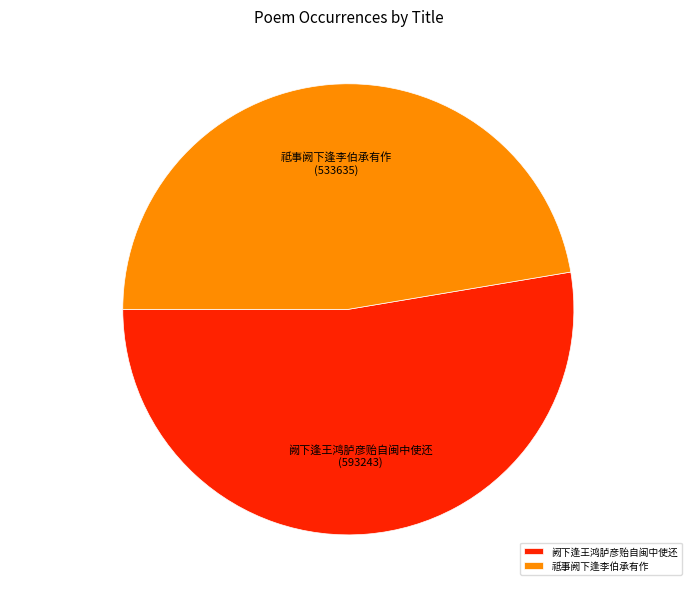

What is the ratio of the value at 阙下逢王鸿胪彦贻自闽中使还 to the value at 祗事阙下逢李伯承有作?

1.1